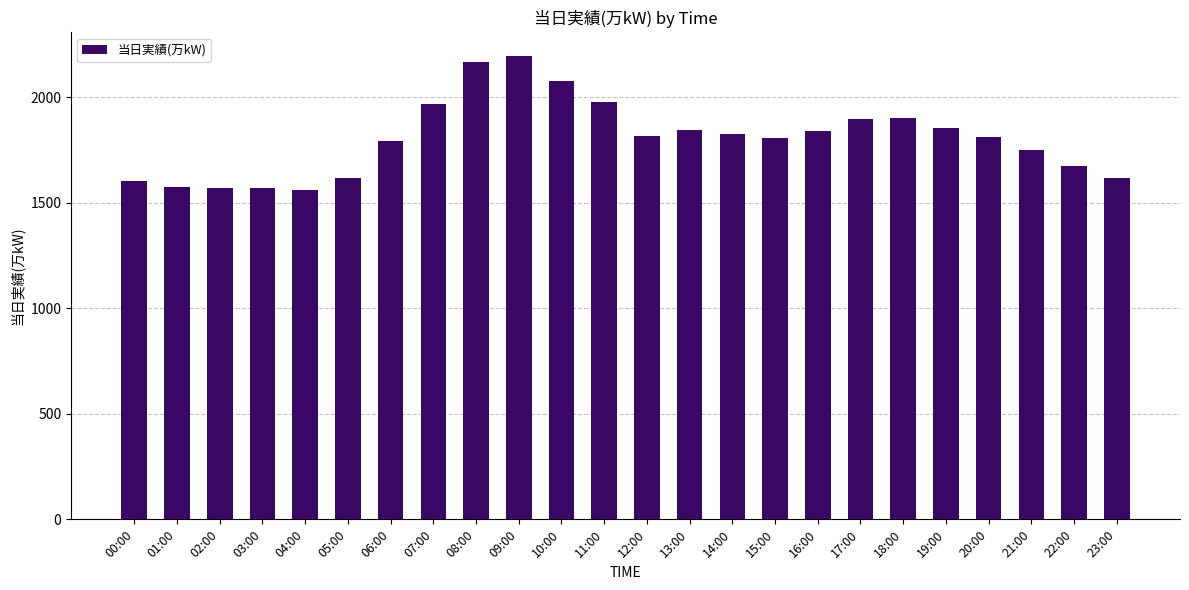

What is the difference between the values at 08:00 and 22:00?

497